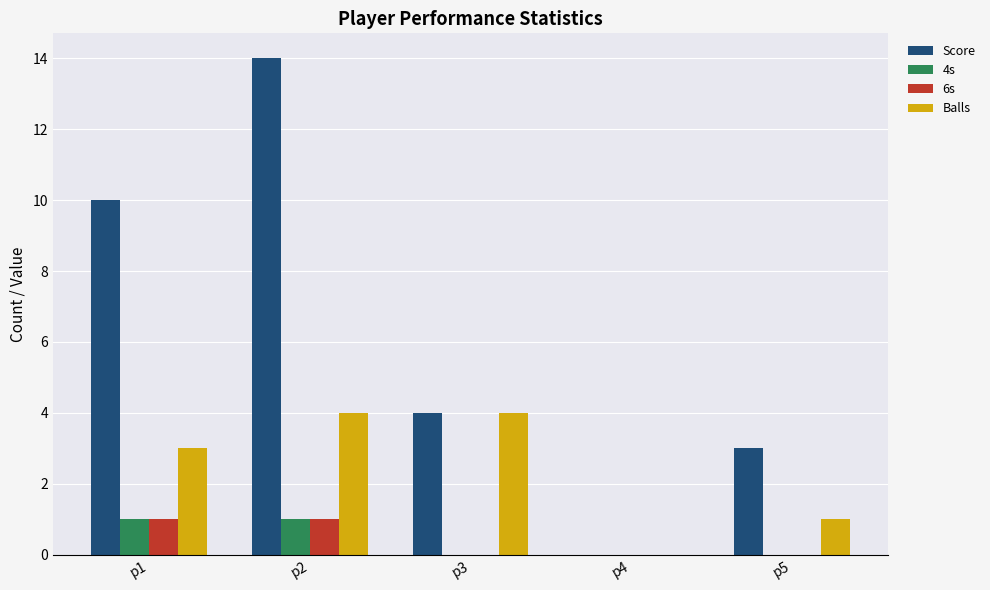

What is the maximum value shown in the chart?

14